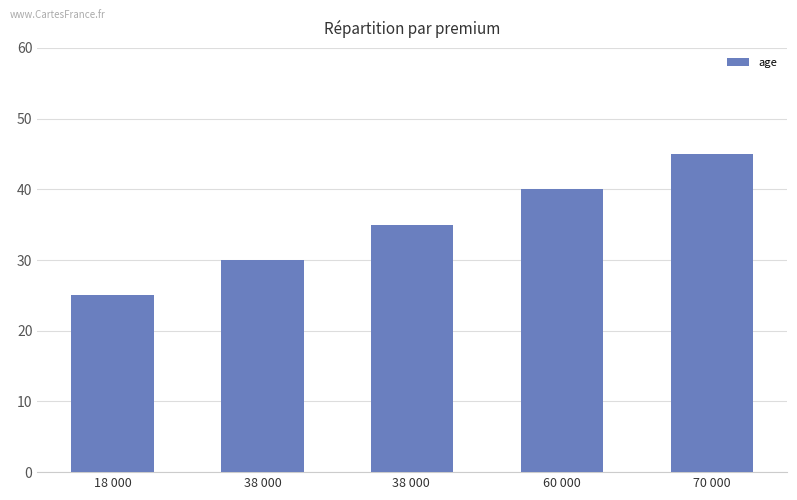

True or false: the data shows 30 at 38 000.

True